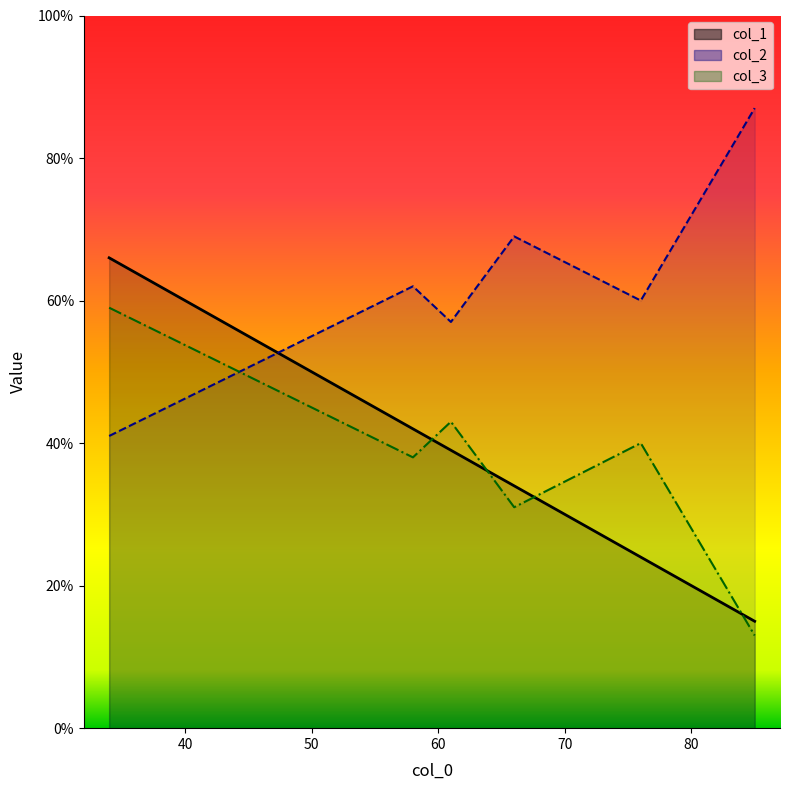

Which series has the largest range (max minus min)?

col_1